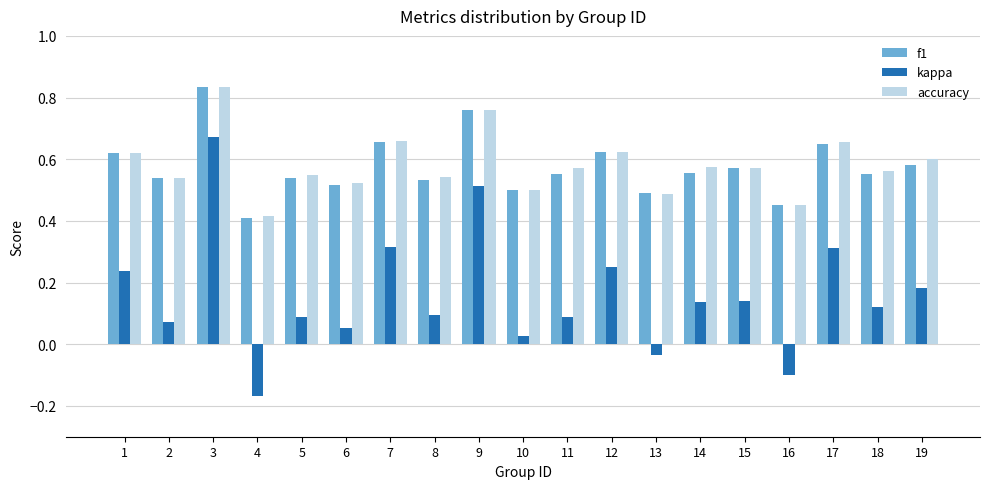

What are all the series names shown in the legend?

f1, kappa, accuracy